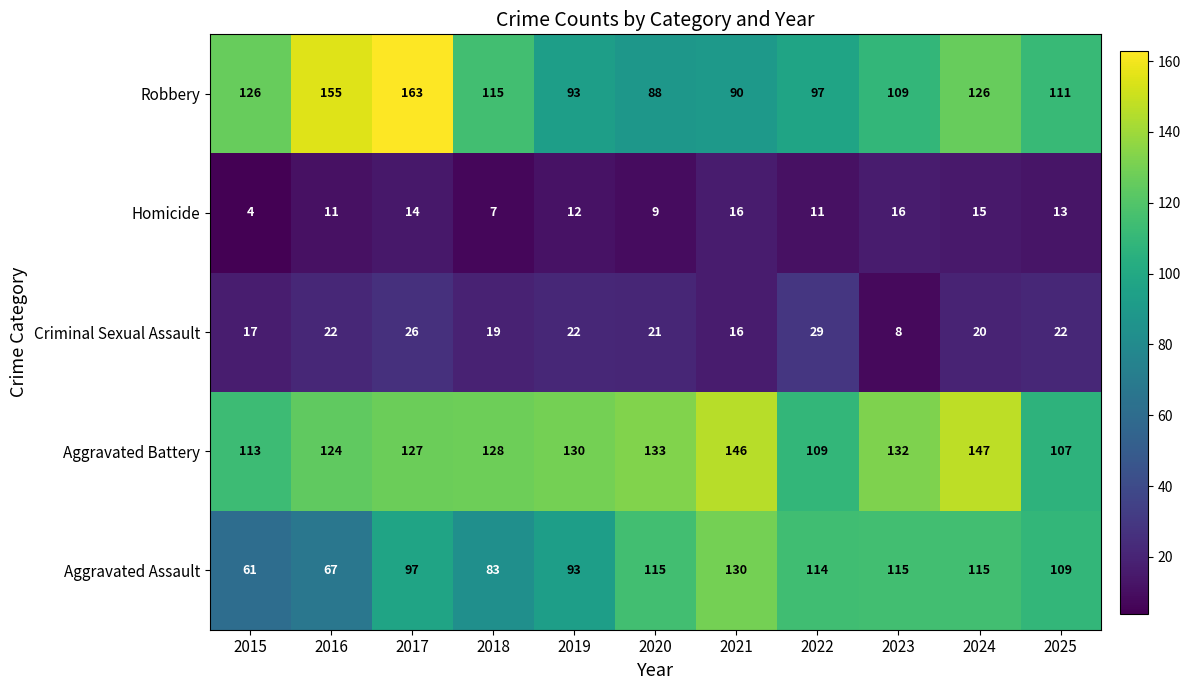

What is the approximate value of Robbery at 2021, to the nearest 10?

90